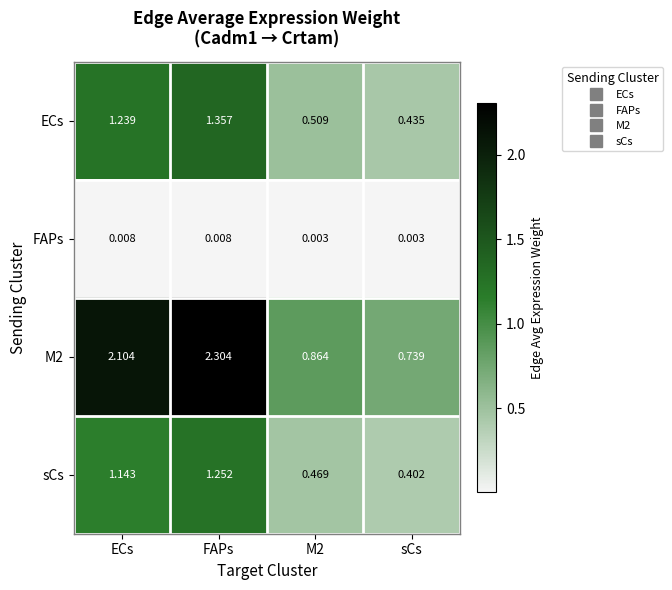

What is the greatest value displayed?

2.3